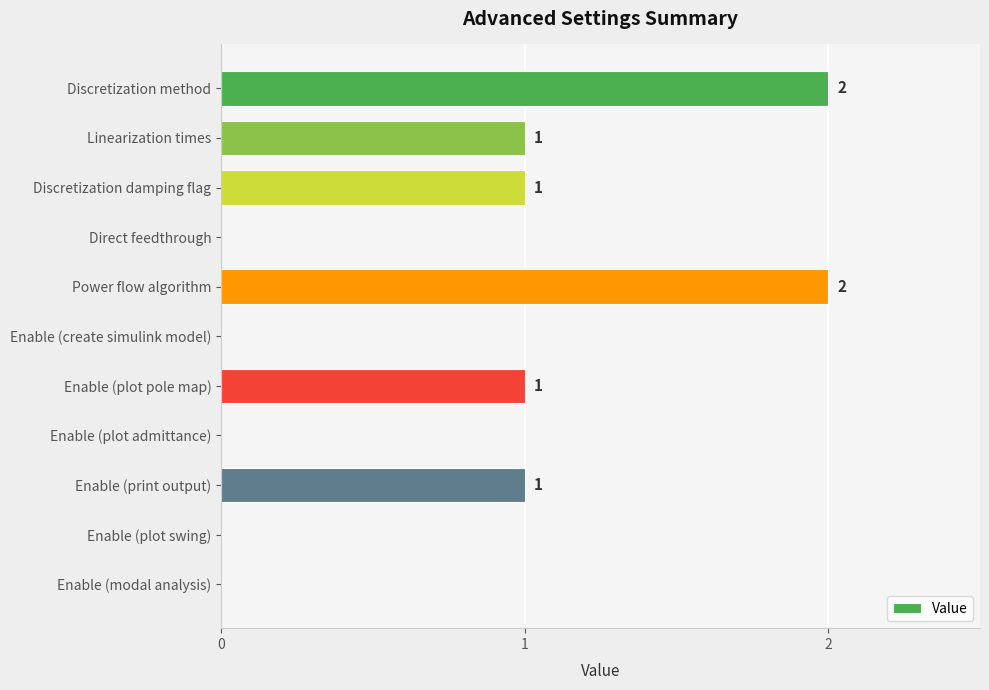

What is the sum of all values?

8